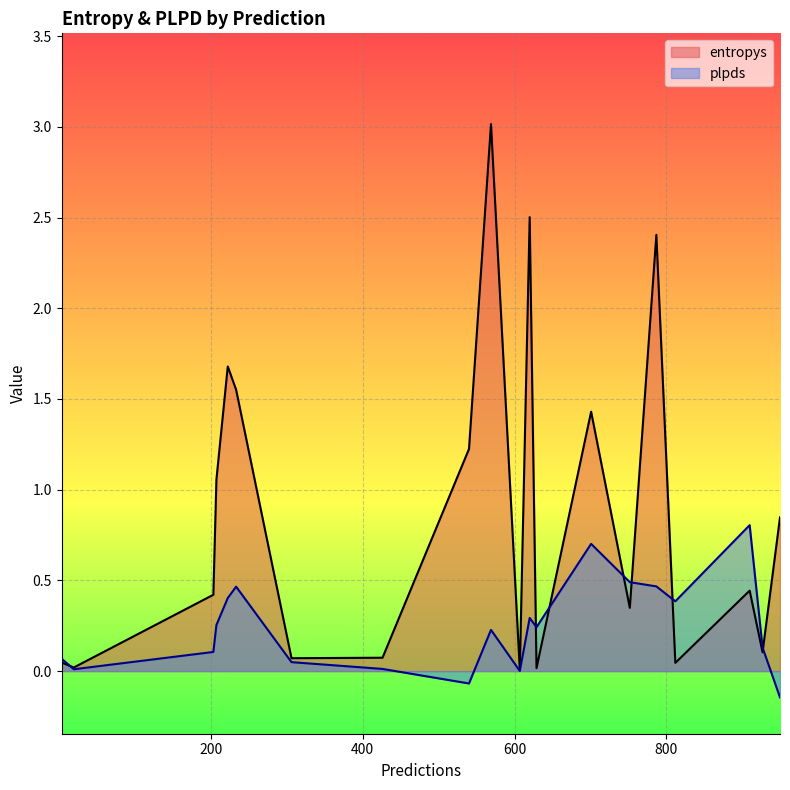

Rank the series by their average value, from highest to lowest.

entropys, plpds